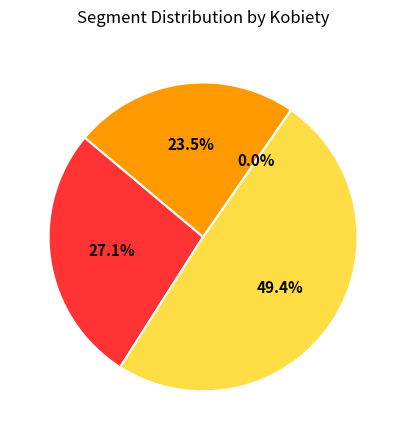

Between Segment 4 and Segment 3, which is larger?

Segment 4